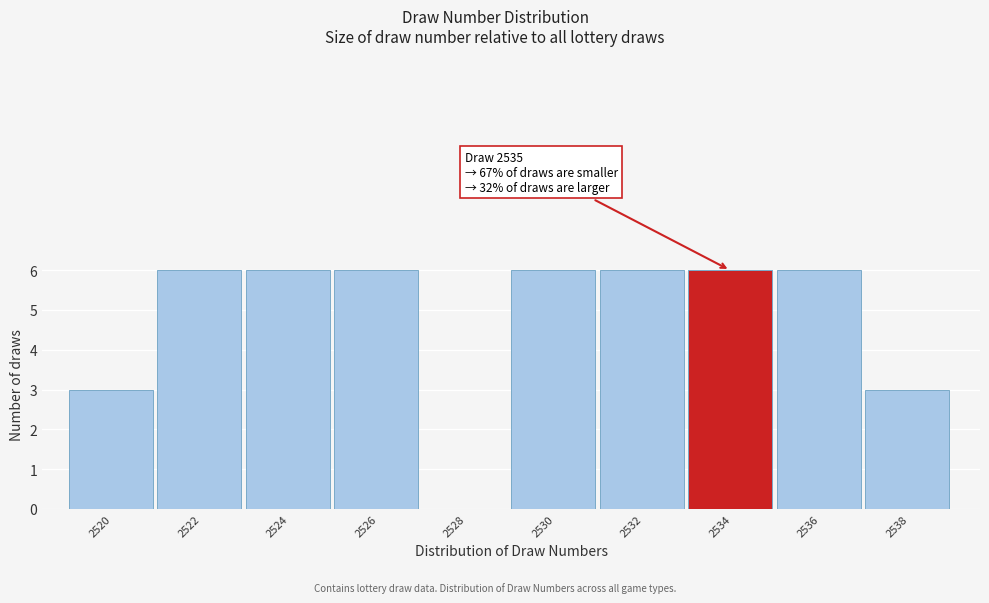

Reading left to right, list all the values displayed in this chart.

2520=3	2522=6	2524=6	2526=6	2528=0	2530=6	2532=6	2534=6	2536=6	2538=3